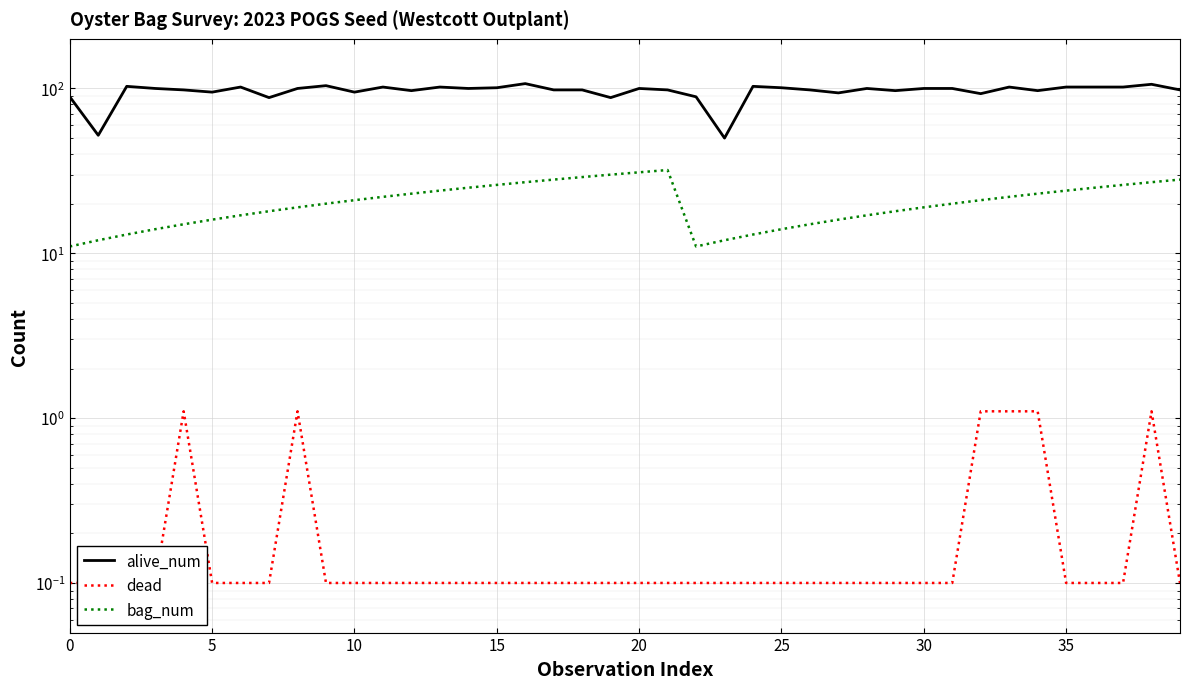

What are all the series names shown in the legend?

alive_num, dead, bag_num